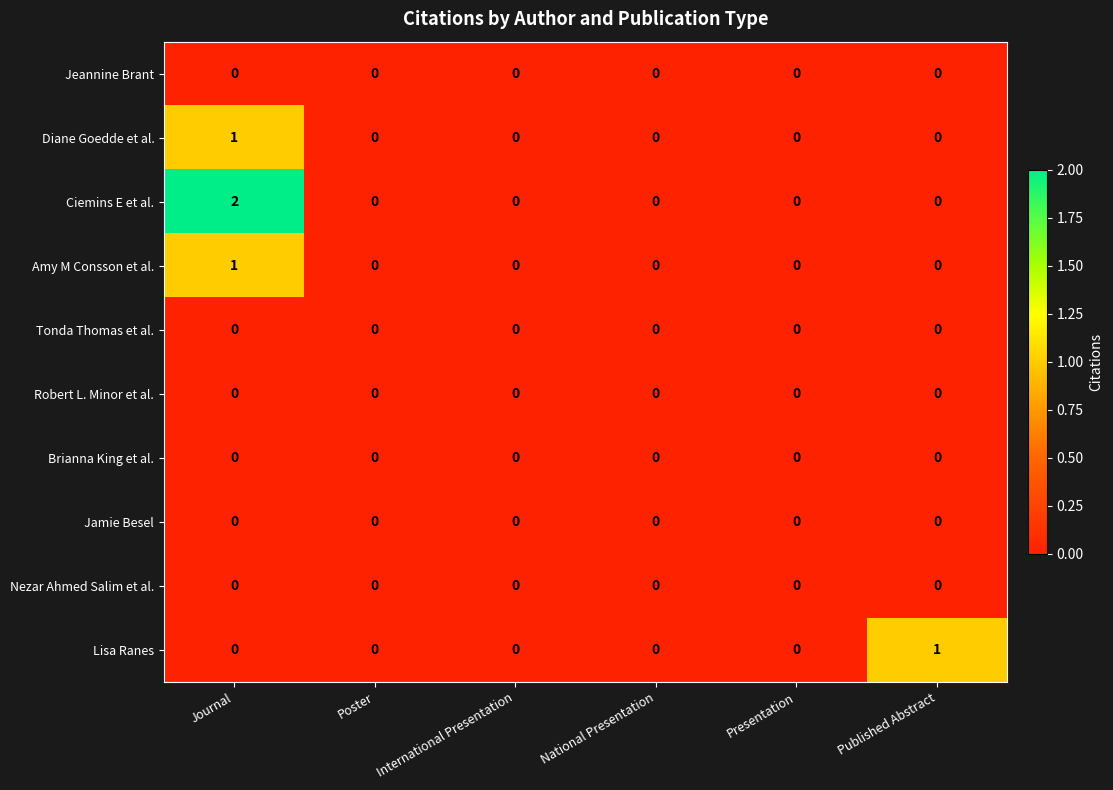

Which series has the largest range (max minus min)?

Ciemins E et al.